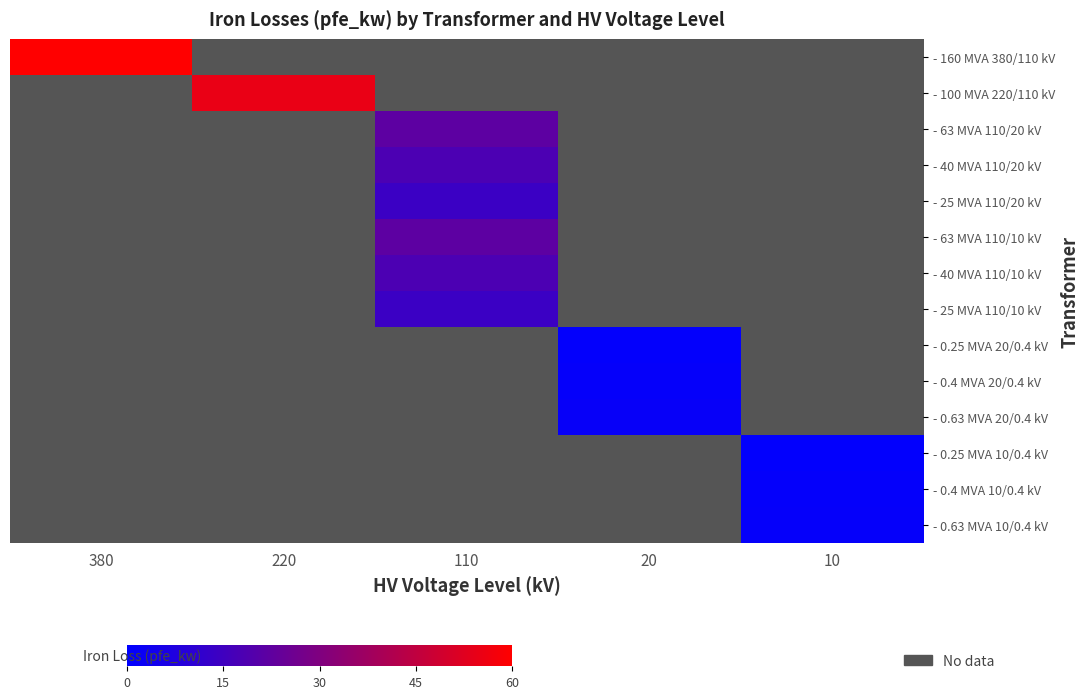

At how many categories does at least one series exceed 25?

2